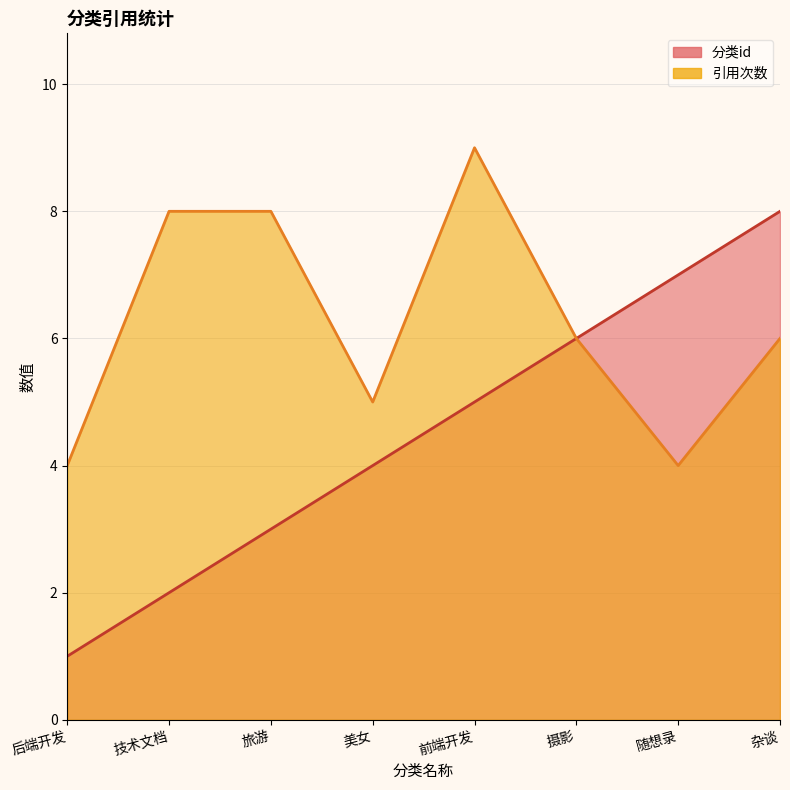

What is the label of the 8th point from the left?

杂谈